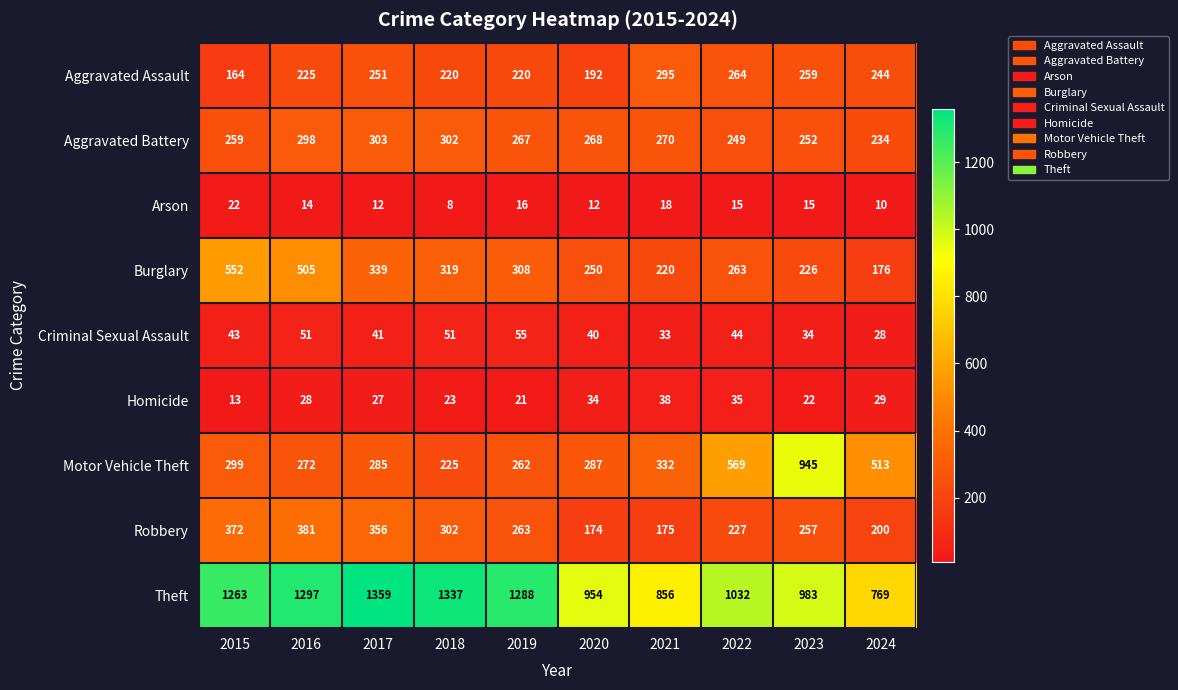

What is the difference between the highest and lowest values at 2018?

1329